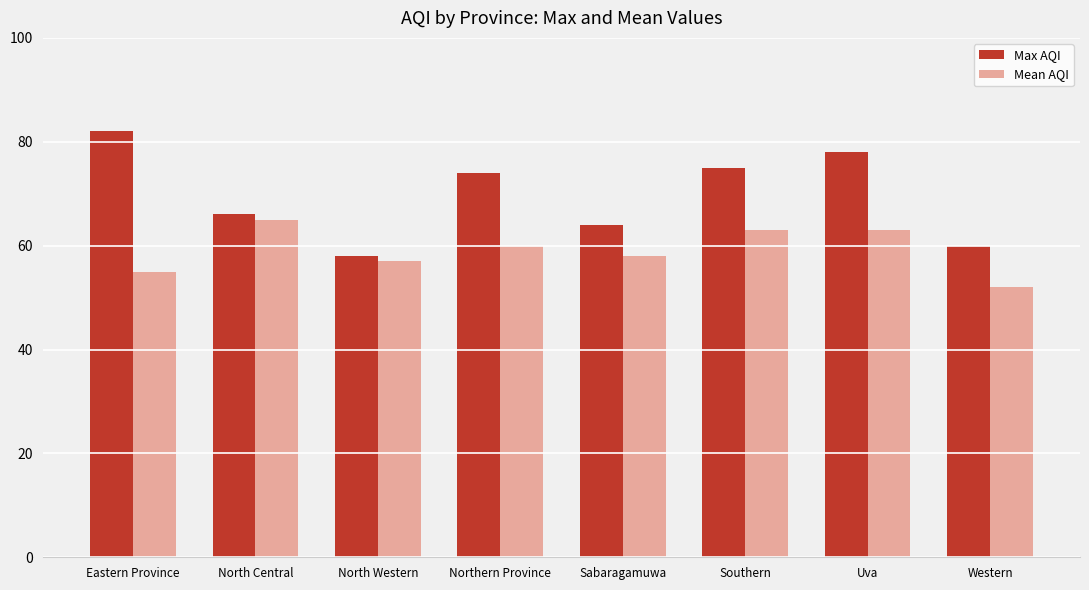

What is the label of the 6th bar from the right?

North Western